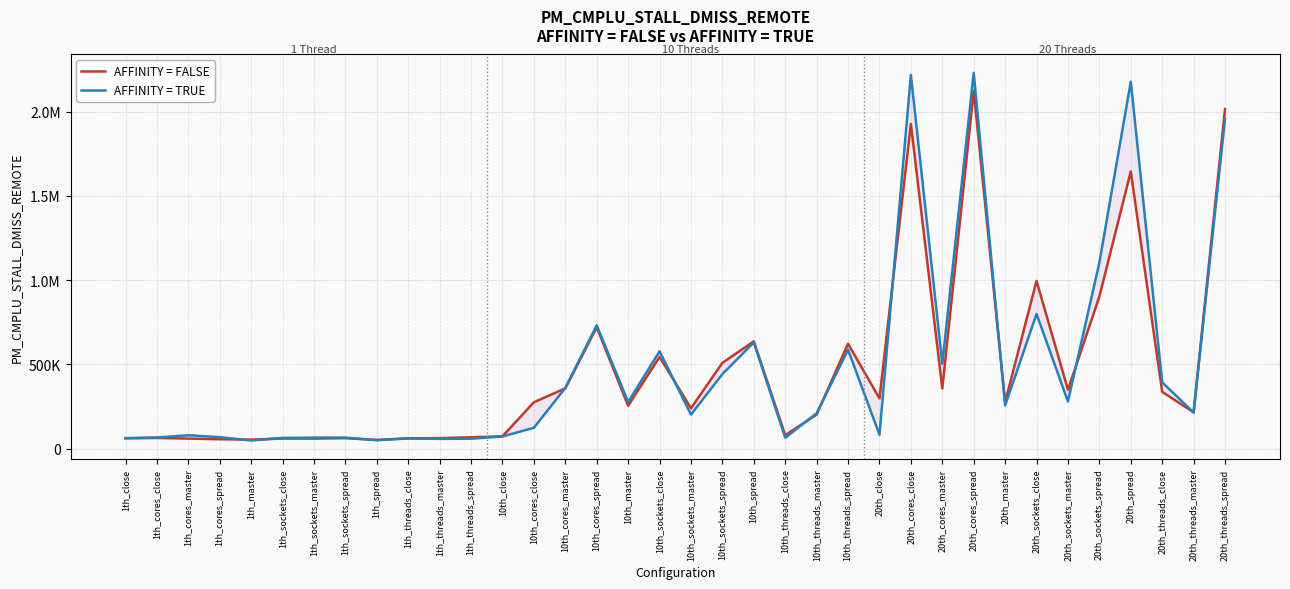

Between which two adjacent categories do AFFINITY = TRUE and AFFINITY = FALSE first intersect?

1th_cores_spread and 1th_master